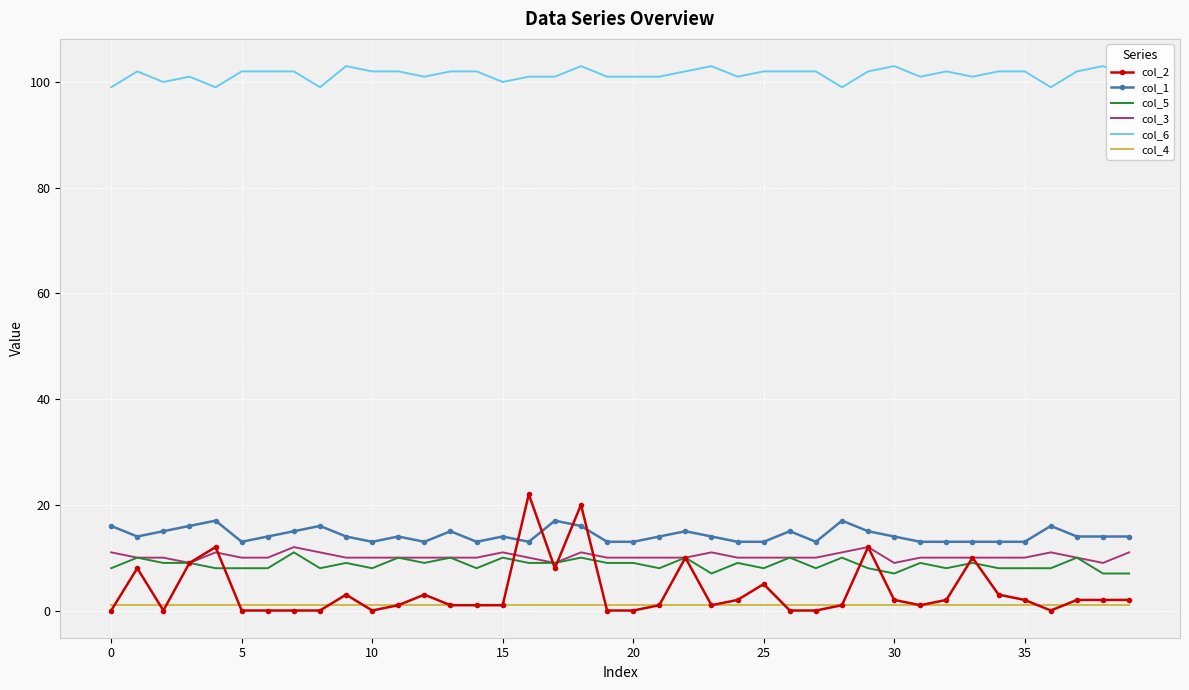

True or false: col_4 and col_3 cross at least once.

False